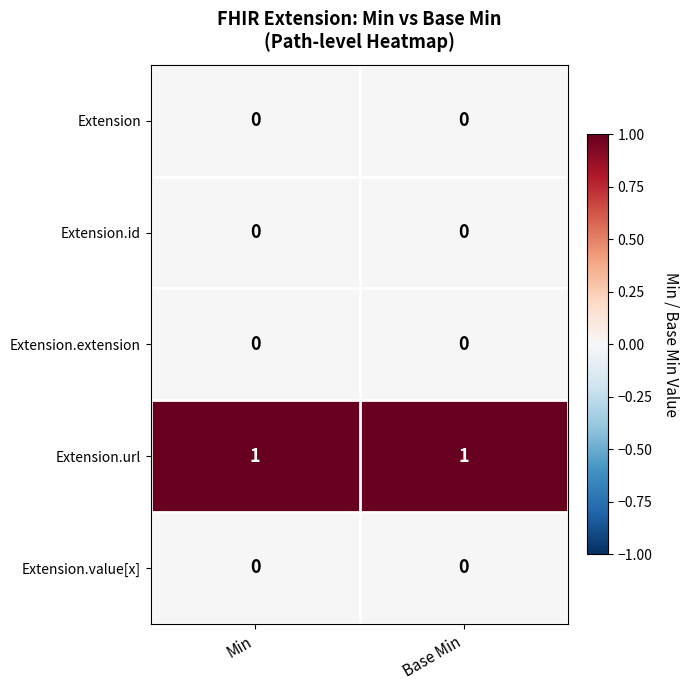

The Extension.value[x] series shows 0 at Min. True or false?

True